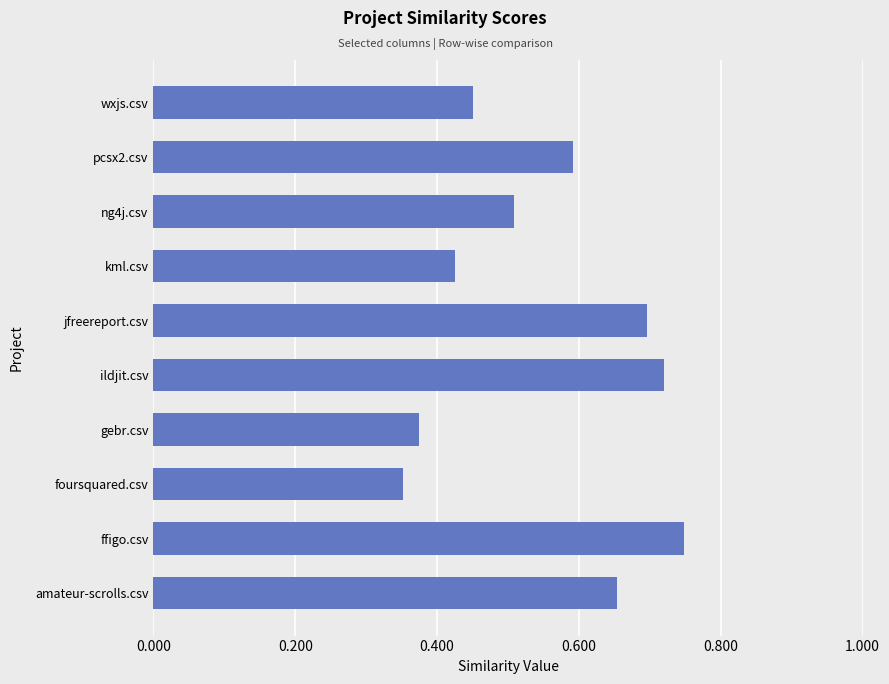

Rank the categories by value from highest to lowest.

ffigo.csv, ildjit.csv, jfreereport.csv, amateur-scrolls.csv, pcsx2.csv, ng4j.csv, wxjs.csv, kml.csv, gebr.csv, foursquared.csv